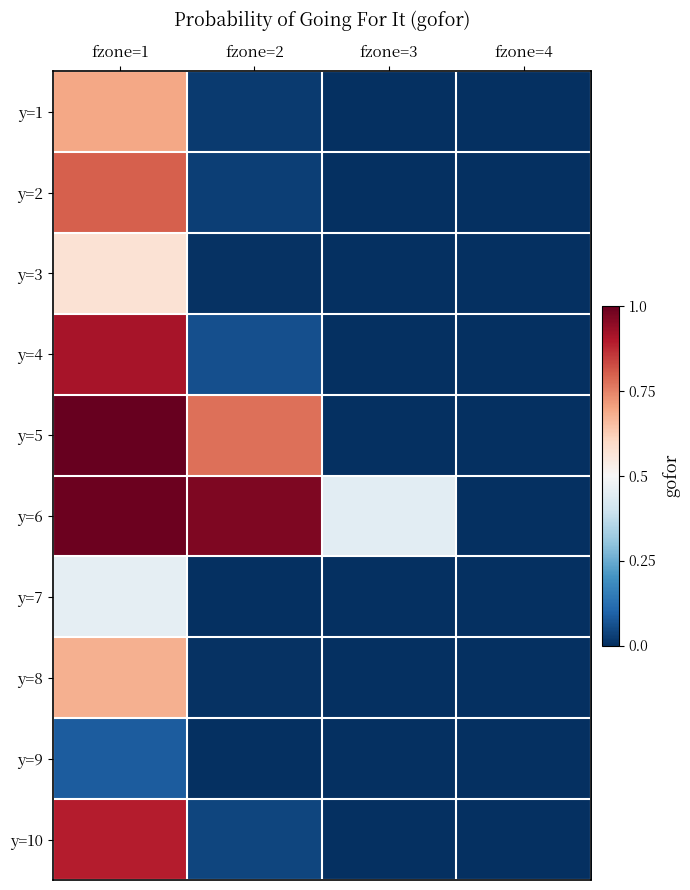

Count the number of data series in this chart.

10